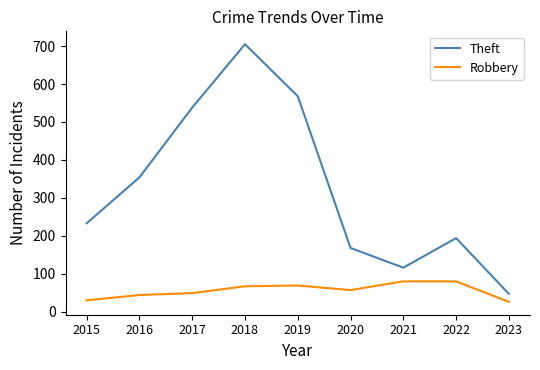

At which label is Theft closest to 376?

2016